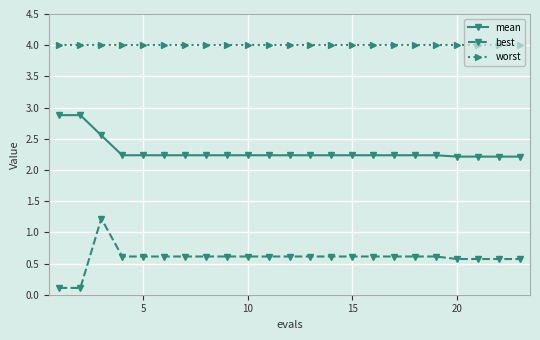

At how many categories does at least one series exceed 3?

23